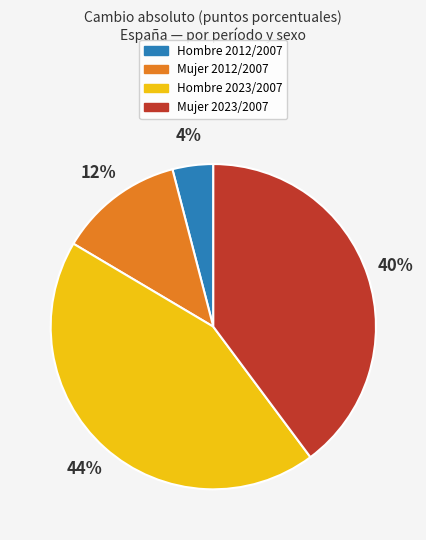

The Mujer 2012/2007 slice represents 12% of the pie. True or false?

True